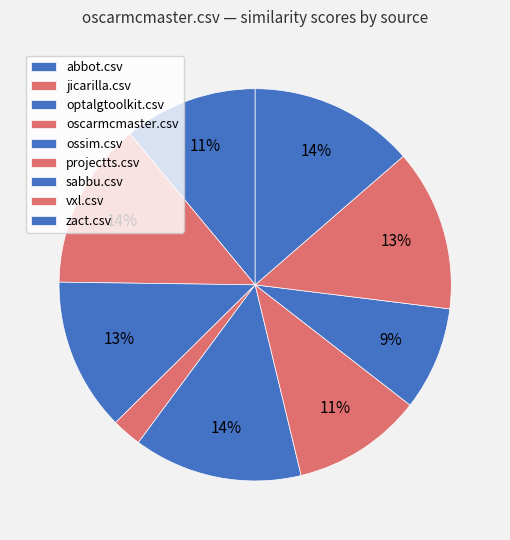

Rank the categories by value from lowest to highest.

oscarmcmaster.csv, sabbu.csv, projectts.csv, abbot.csv, optalgtoolkit.csv, vxl.csv, zact.csv, jicarilla.csv, ossim.csv